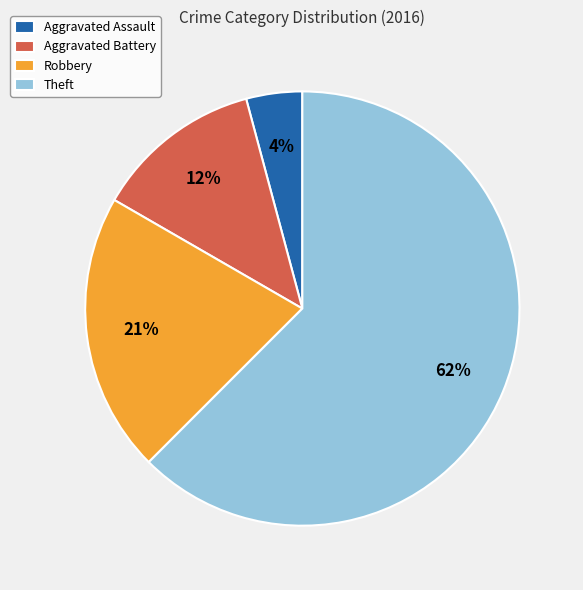

Which category has the biggest portion of the pie?

Theft